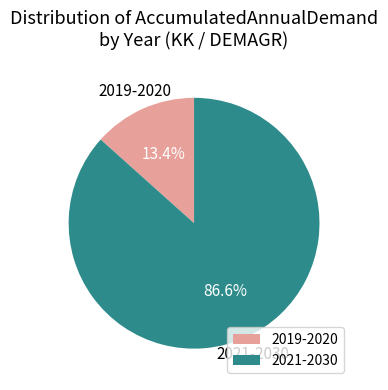

Is the sum of 2021-2030 and 2019-2020 greater than half?

Yes